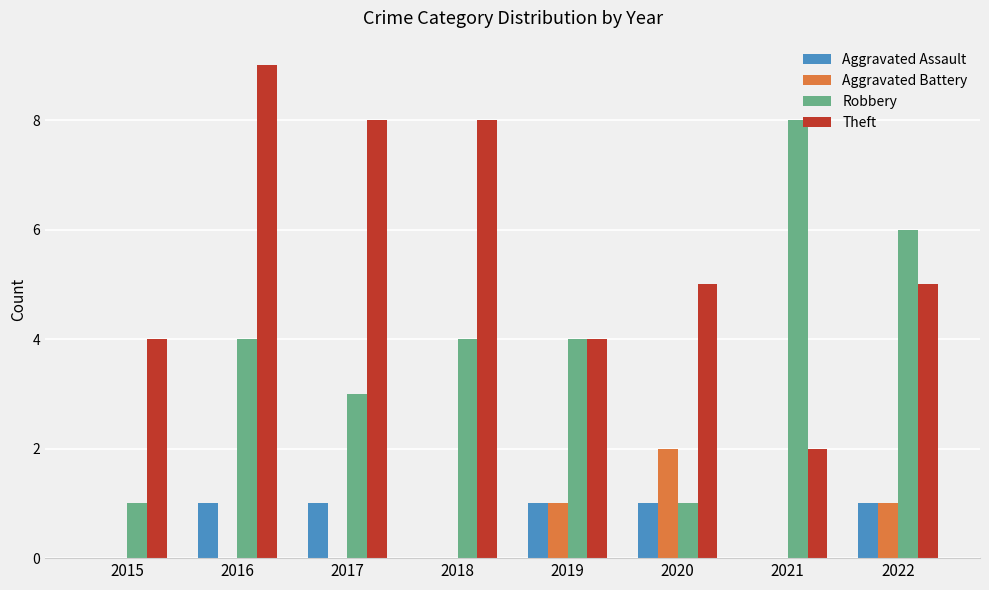

What is the spread (max minus min) of values at 2022?

5